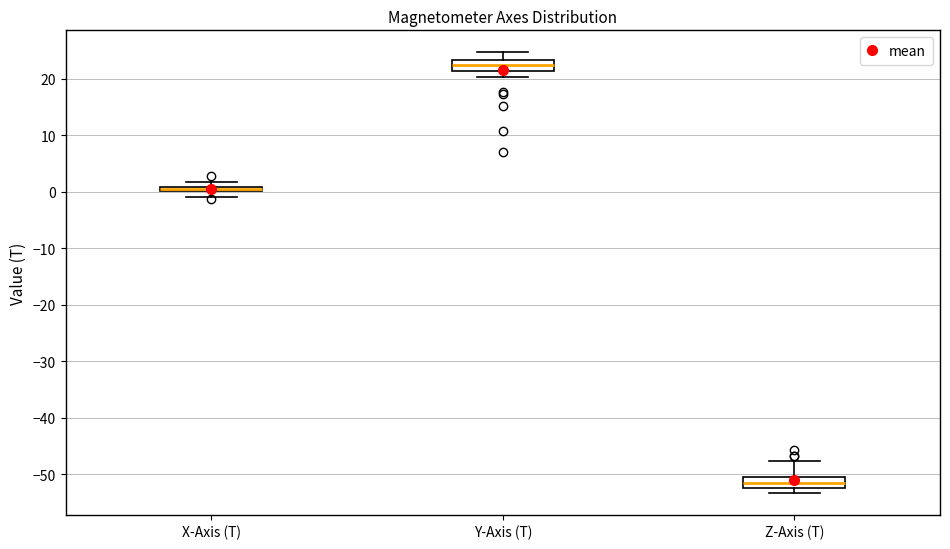

Which box has the highest median line?

Y-Axis (T)